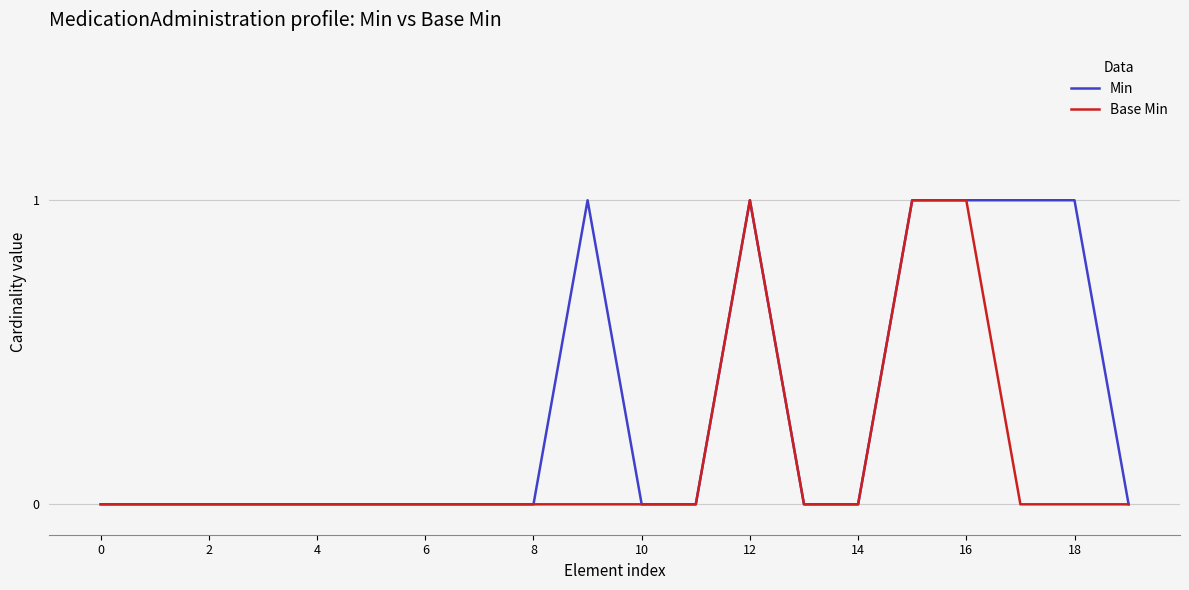

Rank the series by their average value, from lowest to highest.

Base Min, Min